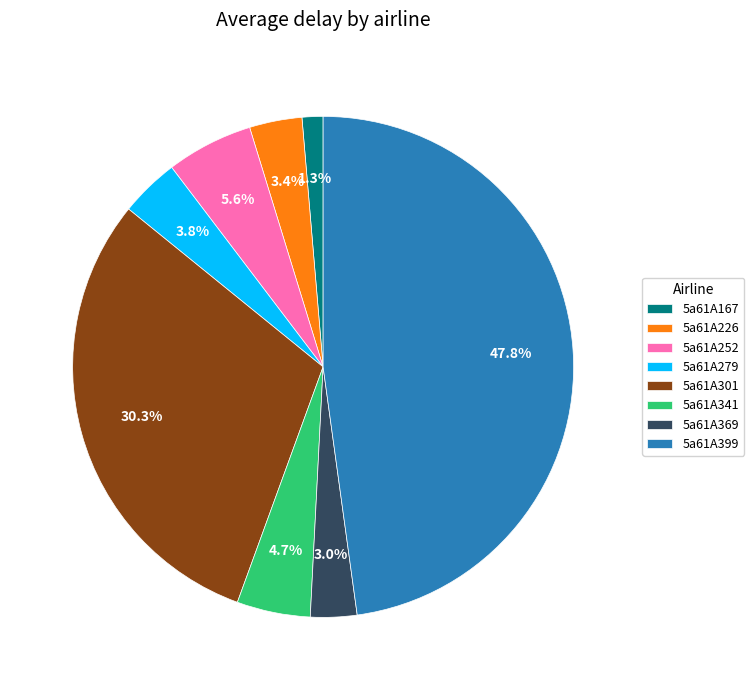

How many slices are in this pie chart?

8